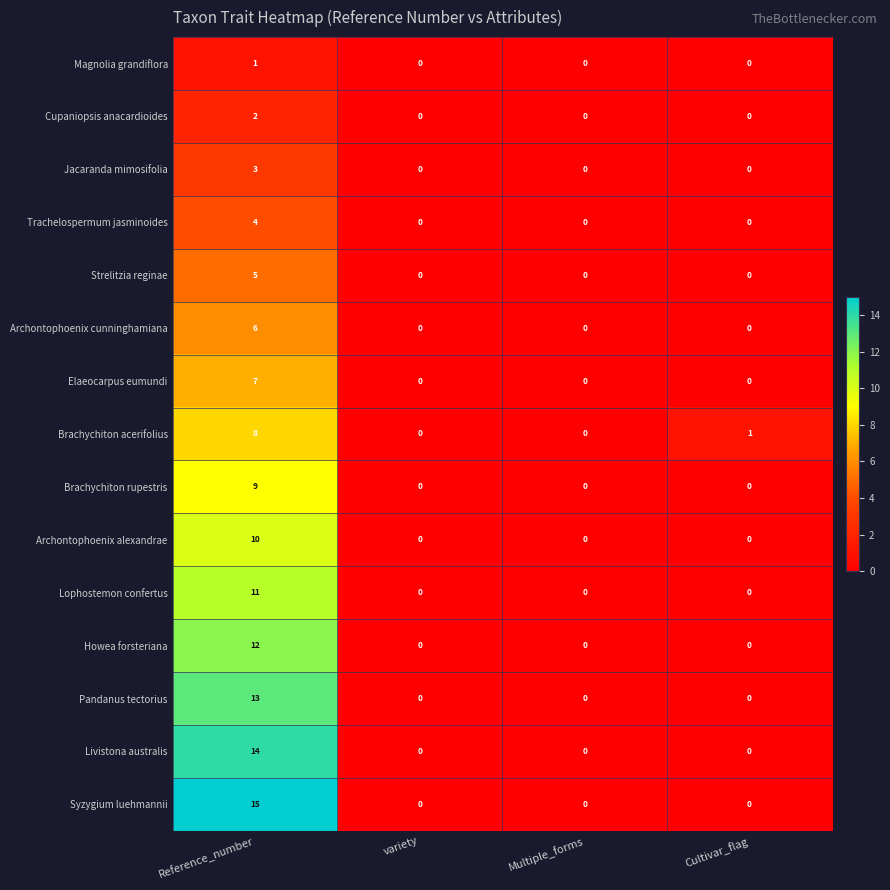

At how many categories does at least one series exceed 10?

1